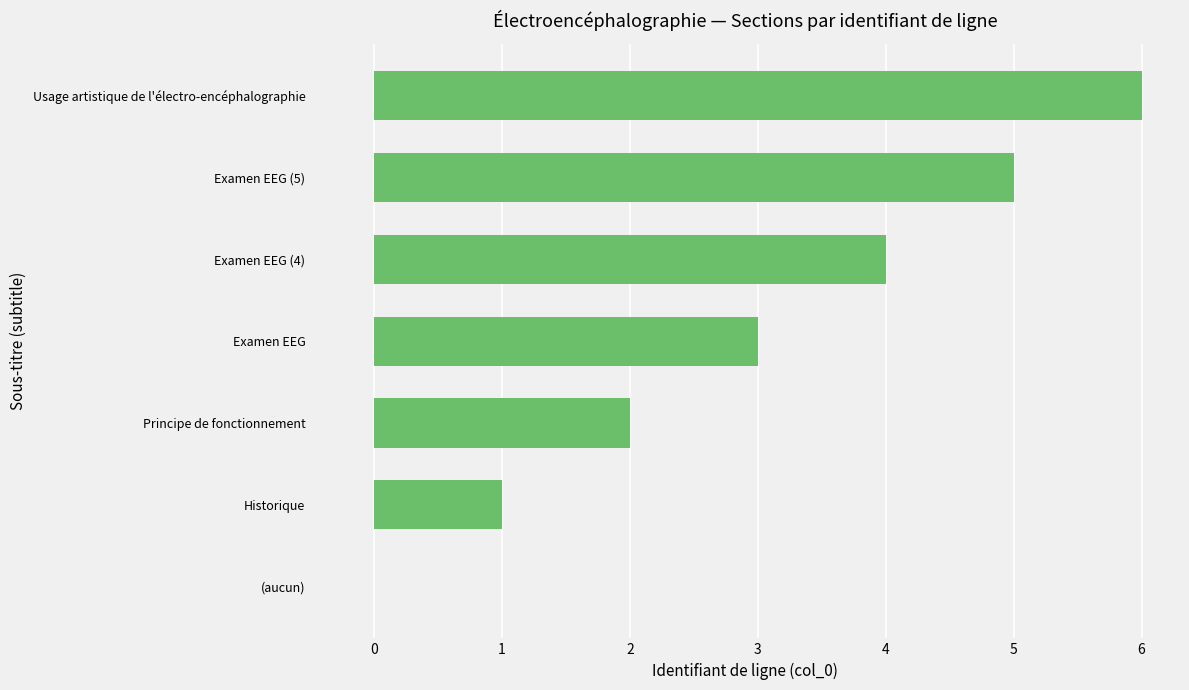

Read the value at Usage artistique de l'électro-encéphalographie.

6